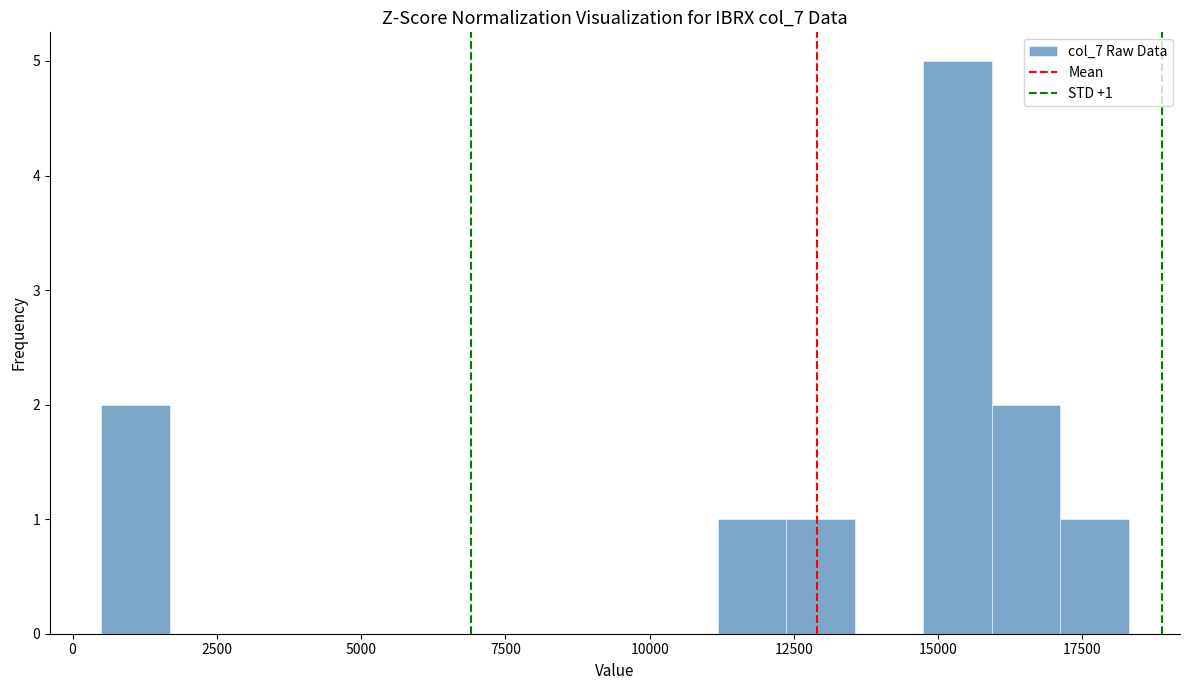

Around what value on the x-axis is the tallest bar? Give the approximate position of its centre, as read against the axis.

15500